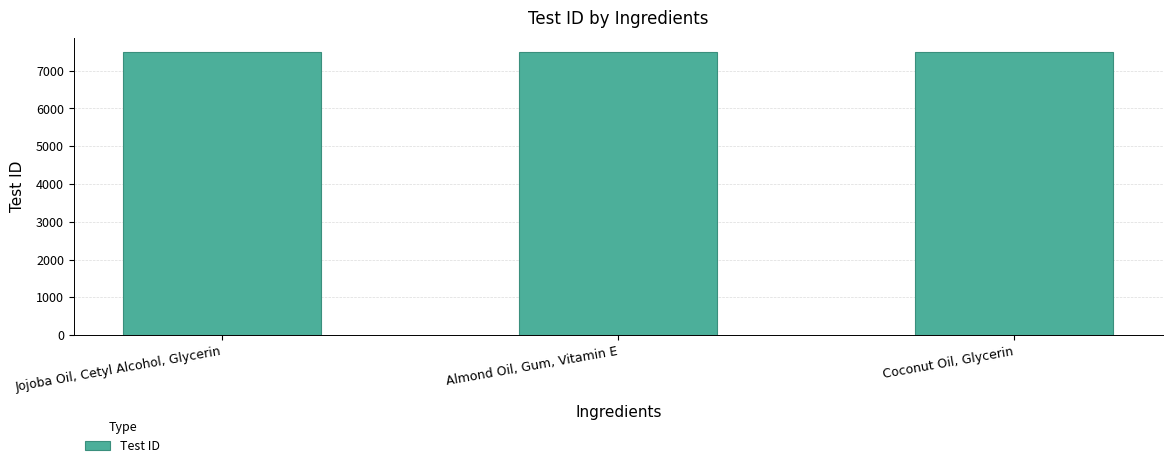

What is the difference between the maximum and second lowest values?

1